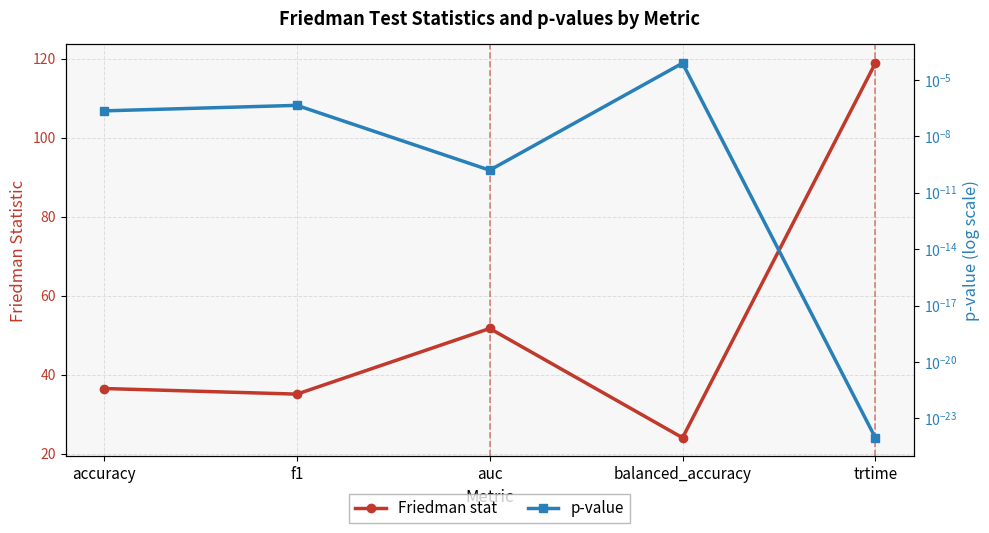

True or false: p-value and Friedman stat intersect in this chart.

False